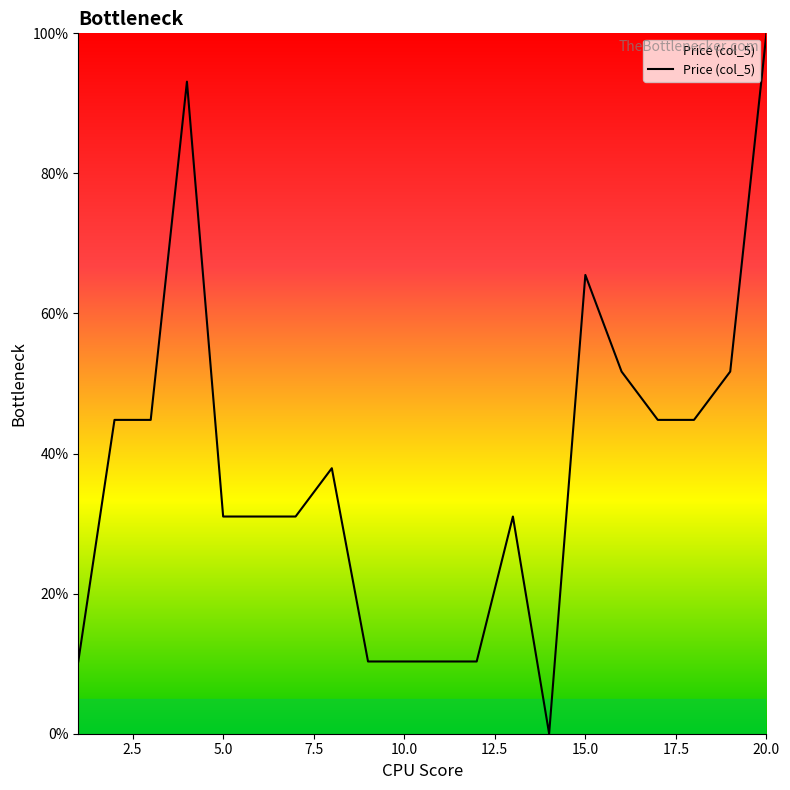

What is the difference between the maximum and minimum values?

100.0